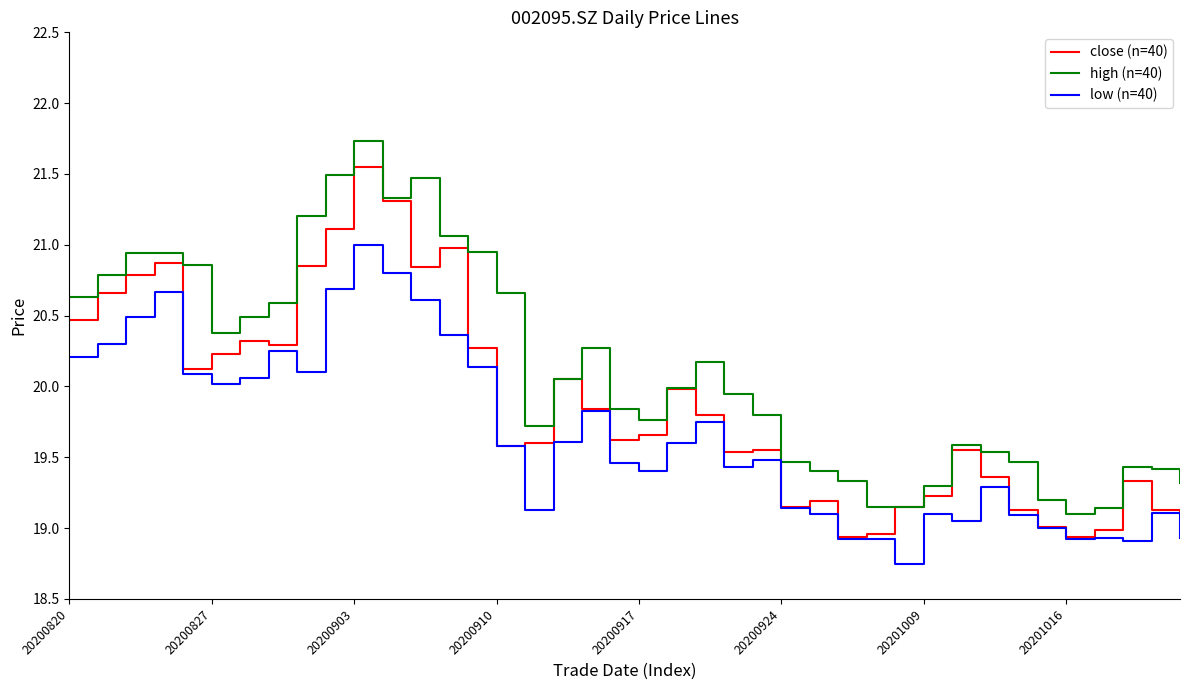

What is the maximum value shown in the chart?

21.7